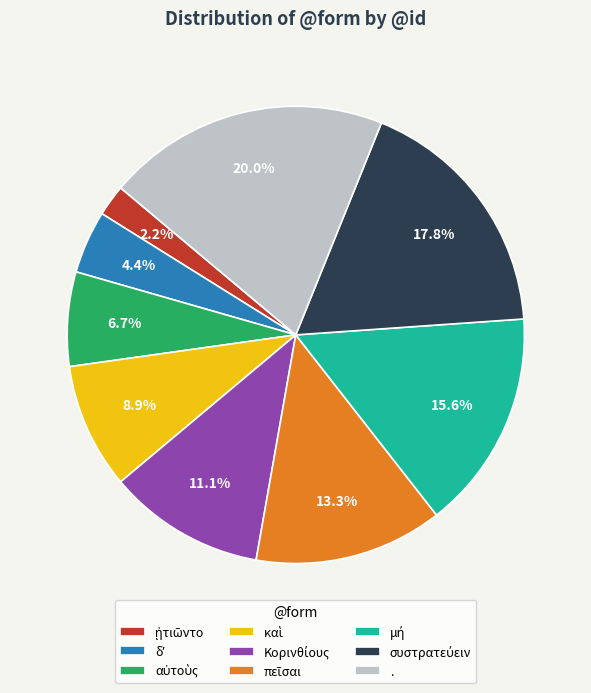

How many segments does this pie chart have?

9